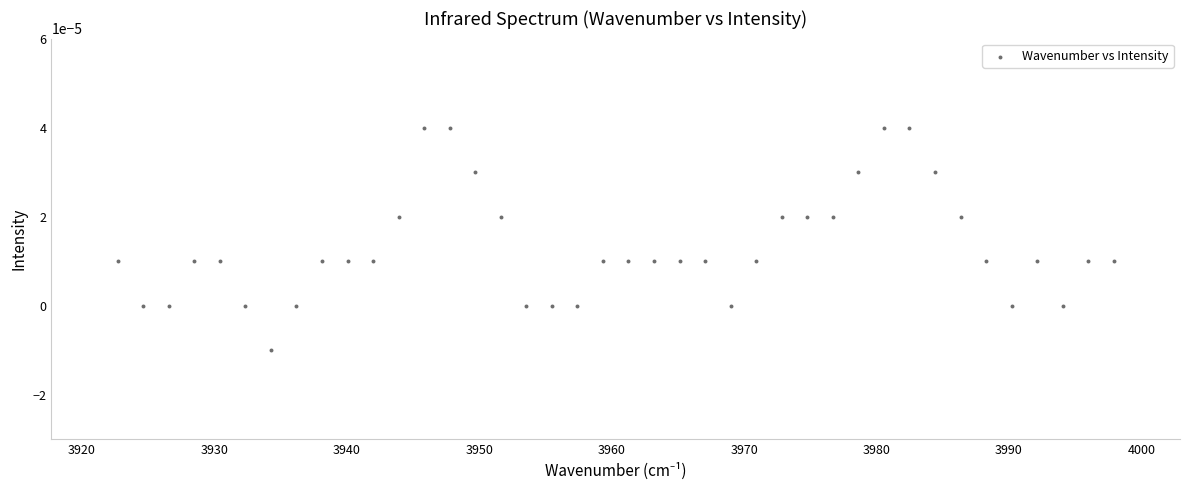

What is the range of X values (max minus min)?

75.2